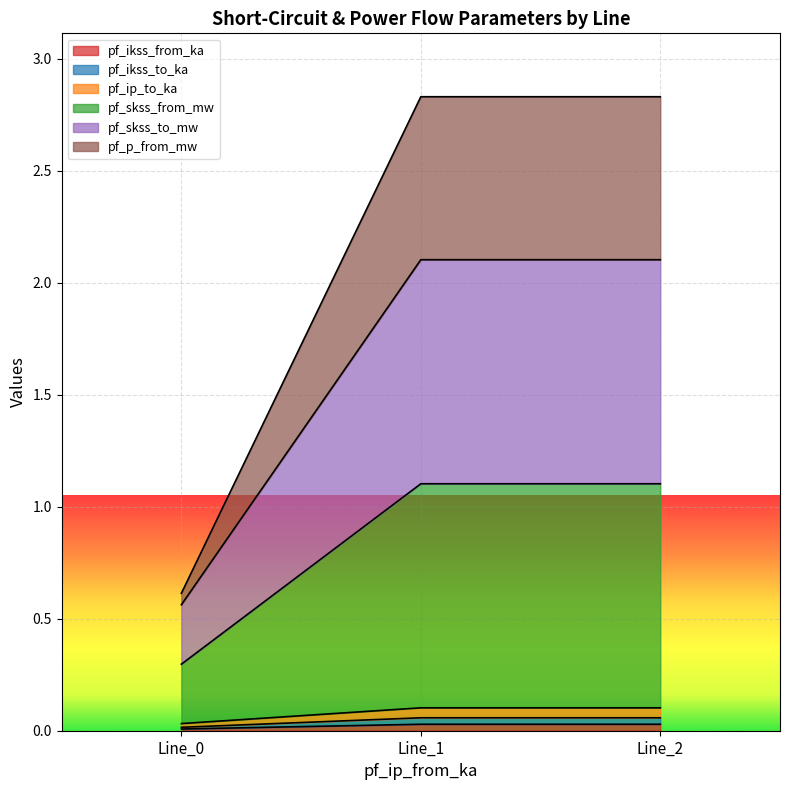

Is it true that pf_ikss_from_ka equals 0.0 at Line_0?

False